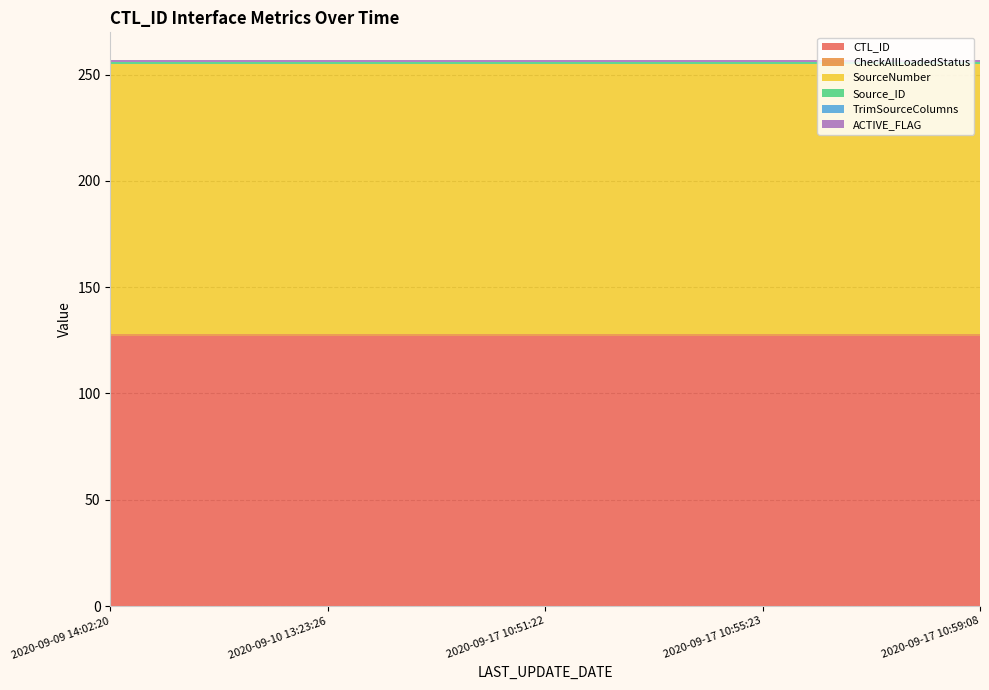

Reading left to right, list all the values displayed in this chart.

CTL_ID: 127	127	127	127	127
CheckAllLoadedStatus: 1	1	1	1	1
SourceNumber: 127	127	127	127	127
Source_ID: 1	1	1	1	1
TrimSourceColumns: 0	0	0	0	0
ACTIVE_FLAG: 1	1	1	1	1